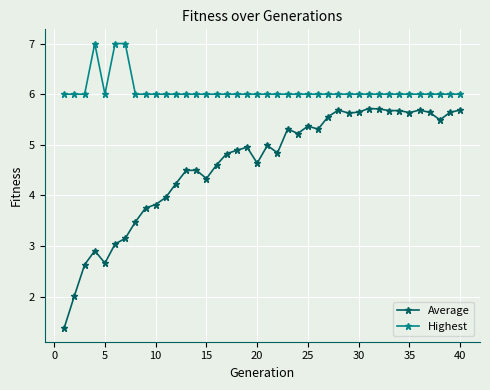

Count the number of categories in the chart.

40